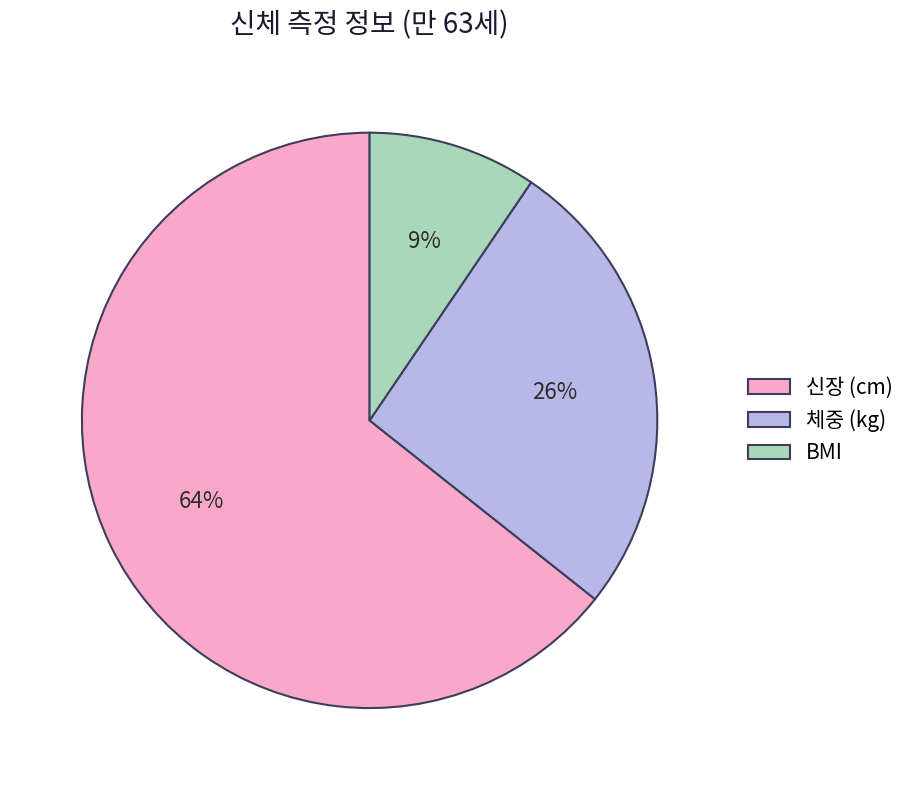

Is it true that 신장 (cm) is 79% of the pie?

False